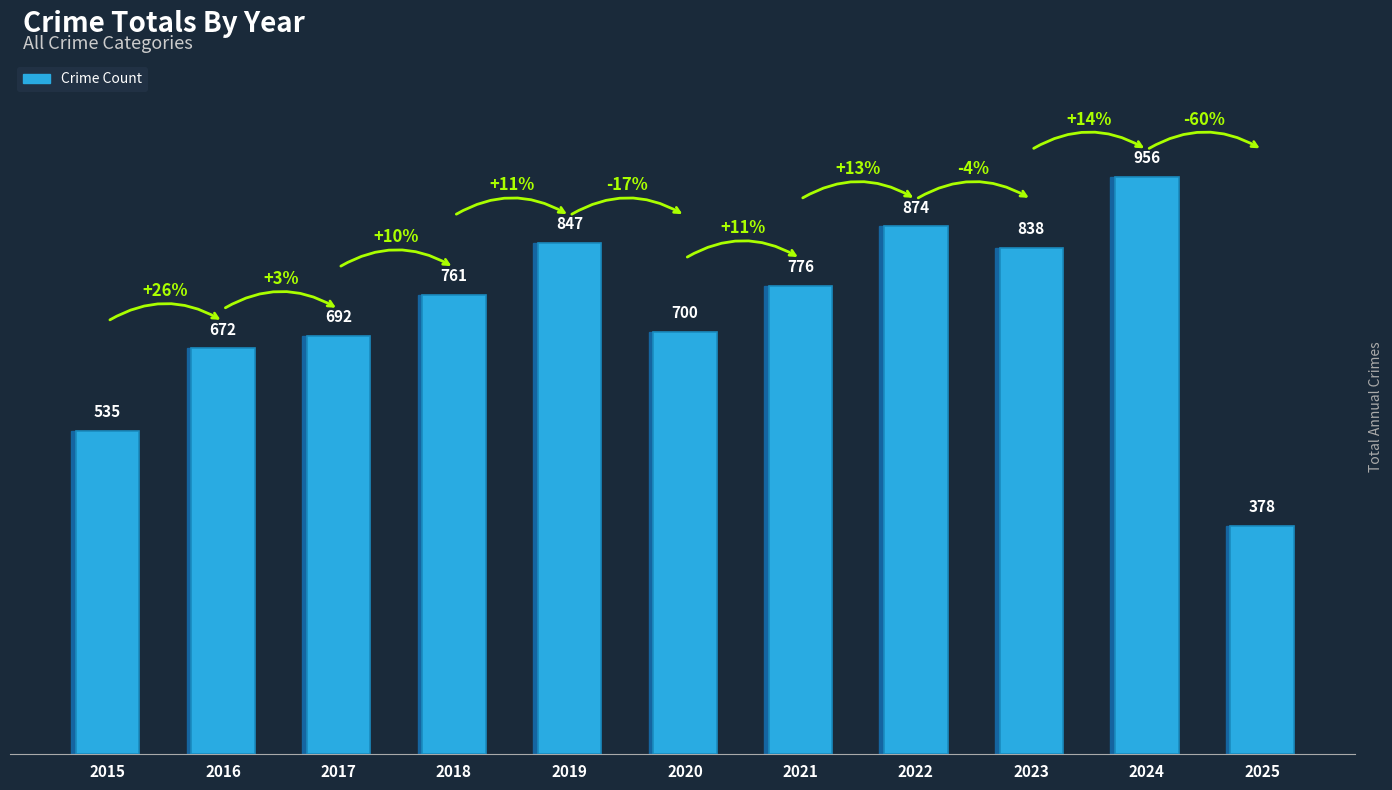

Reading left to right, extract all data points from this chart.

535	672	692	761	847	700	776	874	838	956	378